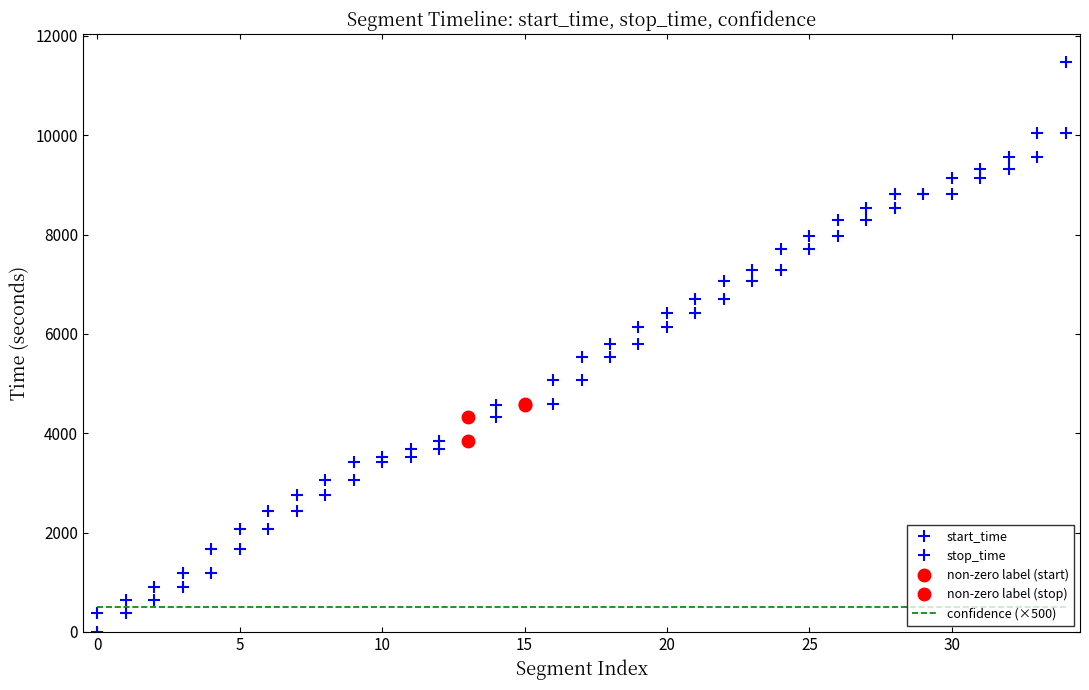

True or false: stop_time and start_time cross at least once.

False